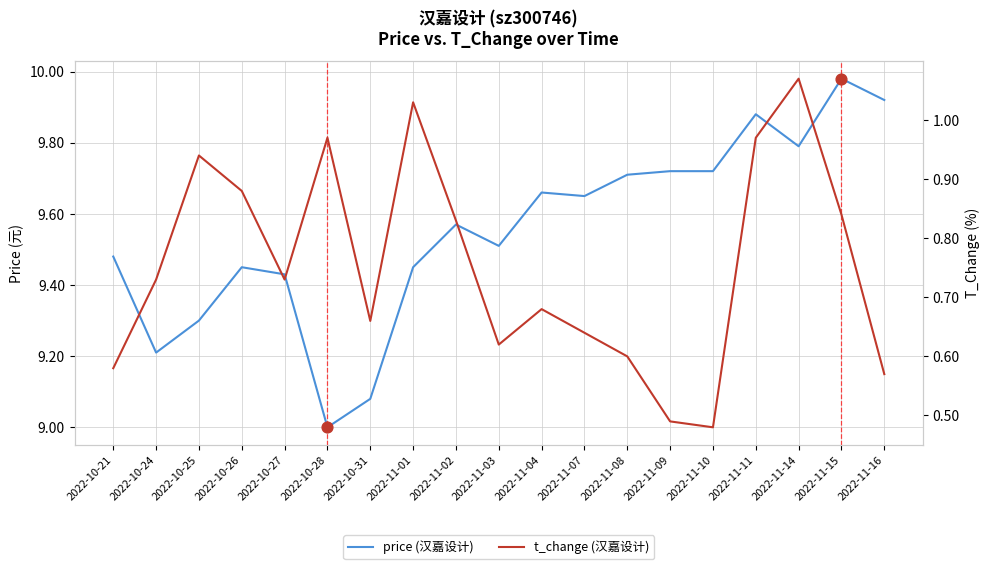

At how many categories does at least one series exceed 3?

19